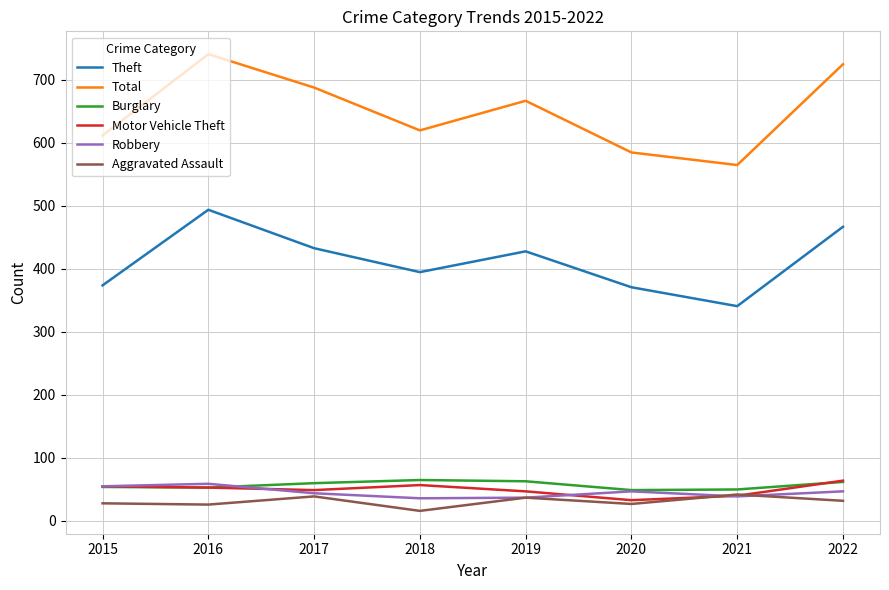

True or false: Total and Burglary intersect in this chart.

False